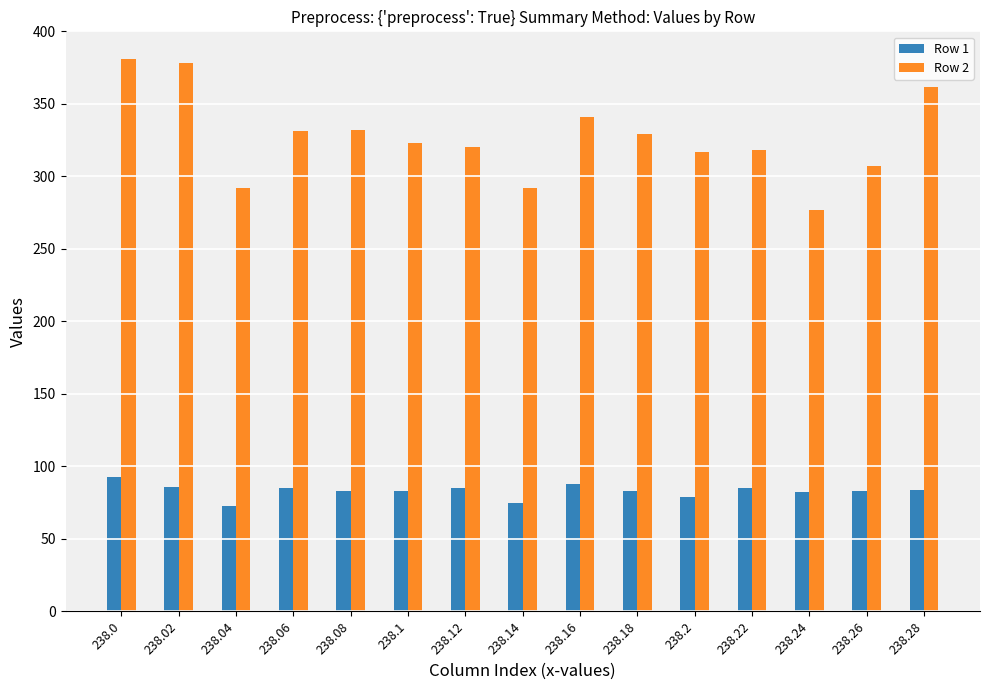

What is the greatest value displayed?

381